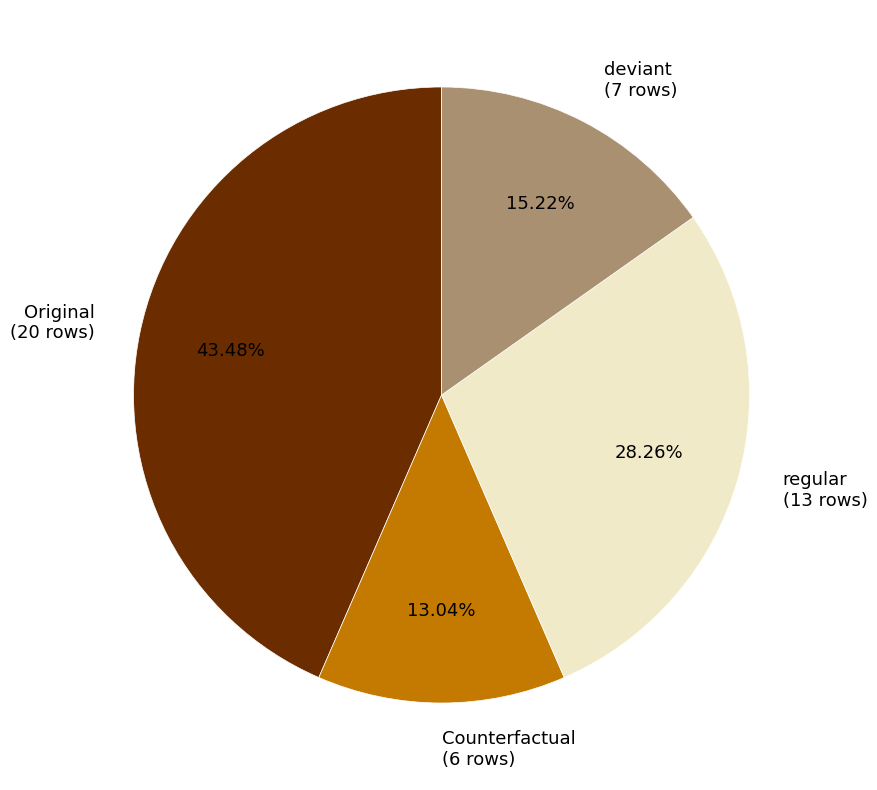

Which has a higher value, deviant or regular?

regular